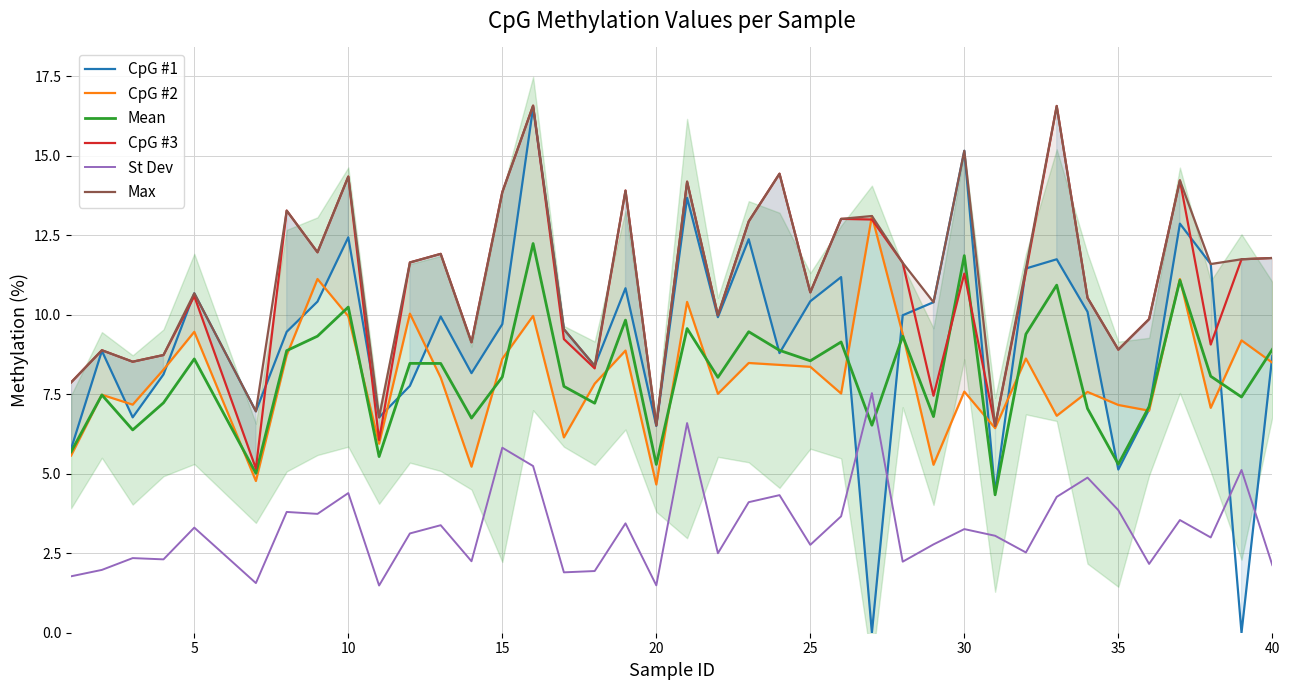

Does the chart display data point markers on the line(s)?

No